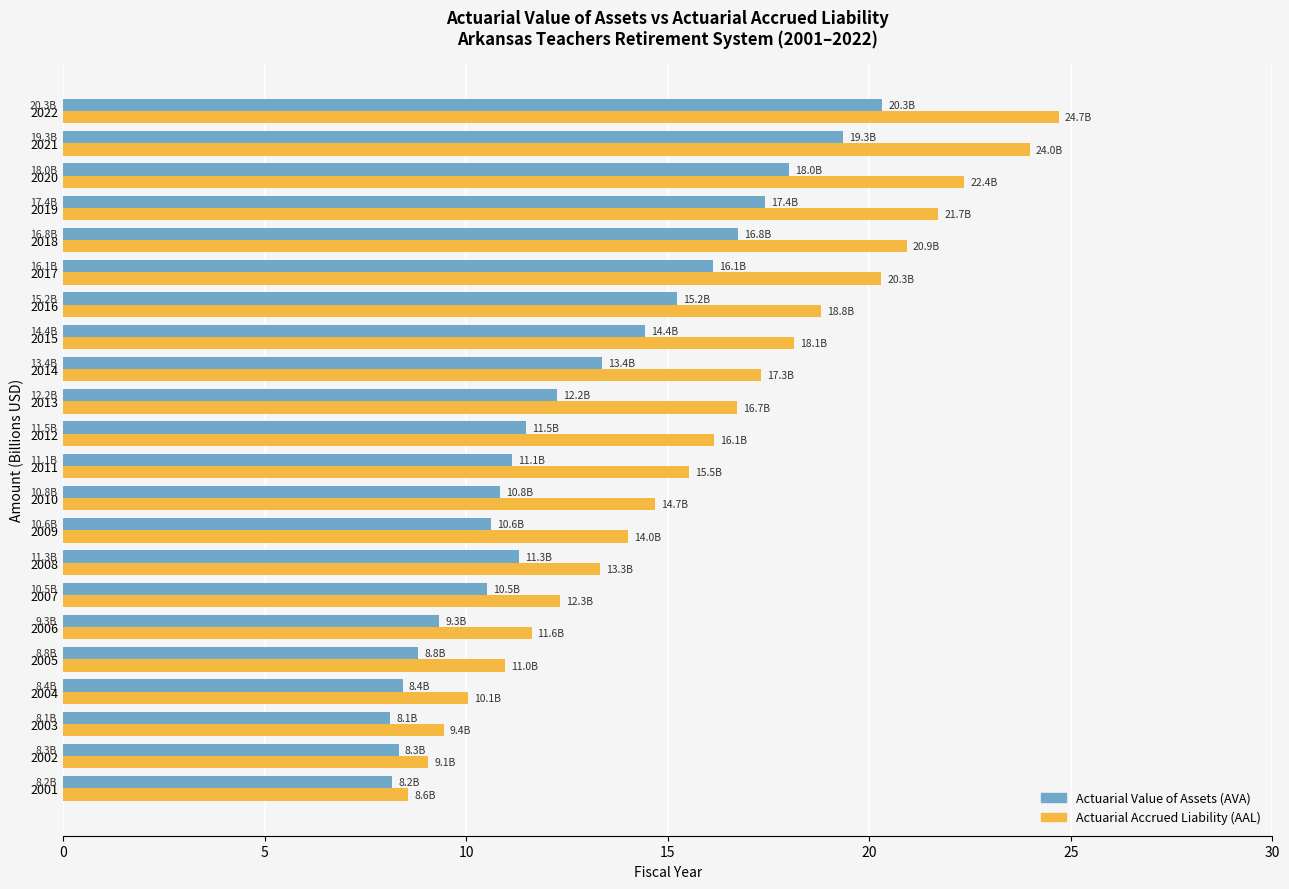

Which label corresponds to the largest value in the chart?

2022